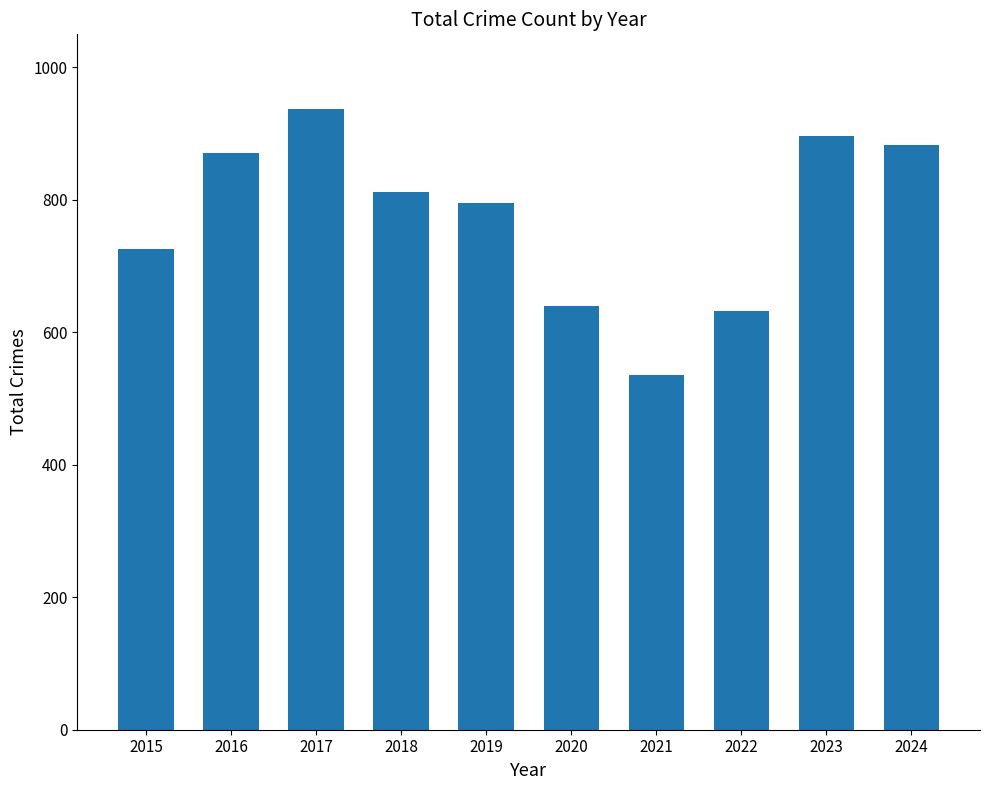

The value at 2021 is 186. True or false?

False